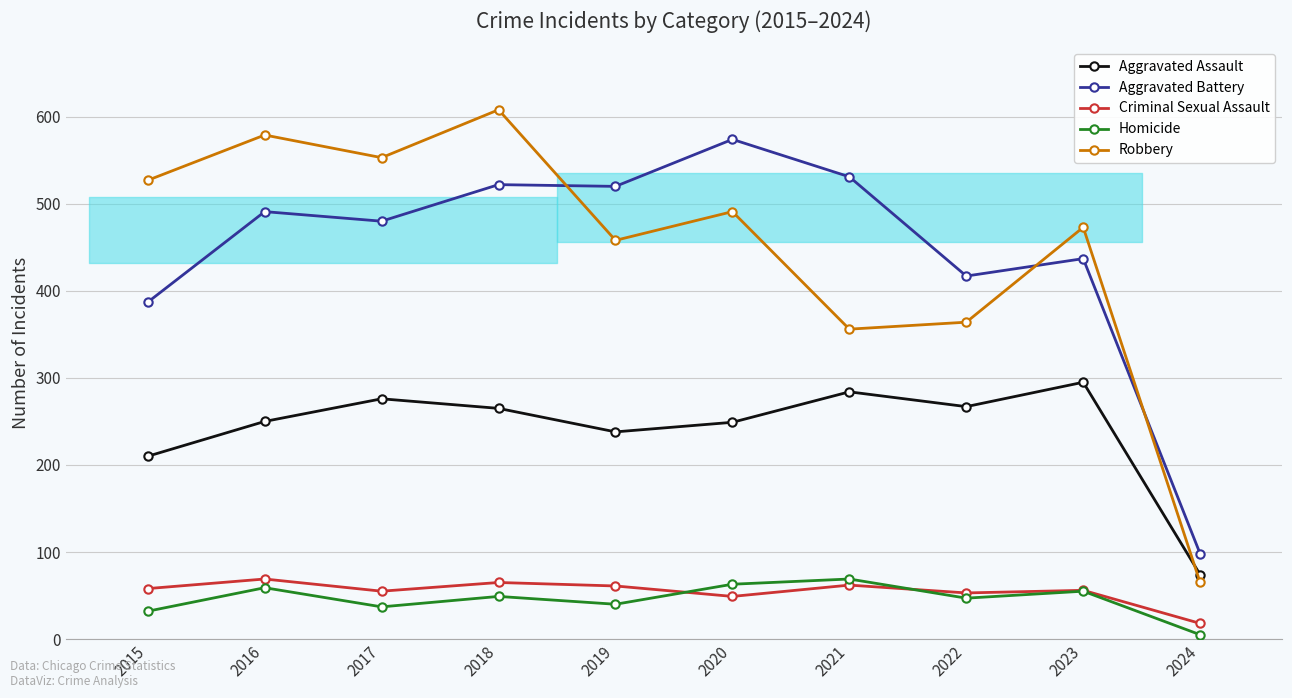

Reading left to right, extract all data points from this chart.

Aggravated Assault: 2015=210	2016=250	2017=276	2018=265	2019=238	2020=249	2021=284	2022=267	2023=295	2024=74
Aggravated Battery: 2015=387	2016=491	2017=480	2018=522	2019=520	2020=574	2021=531	2022=417	2023=437	2024=98
Criminal Sexual Assault: 2015=58	2016=69	2017=55	2018=65	2019=61	2020=49	2021=62	2022=53	2023=56	2024=18
Homicide: 2015=32	2016=59	2017=37	2018=49	2019=40	2020=63	2021=69	2022=47	2023=55	2024=5
Robbery: 2015=527	2016=579	2017=553	2018=608	2019=458	2020=491	2021=356	2022=364	2023=473	2024=65